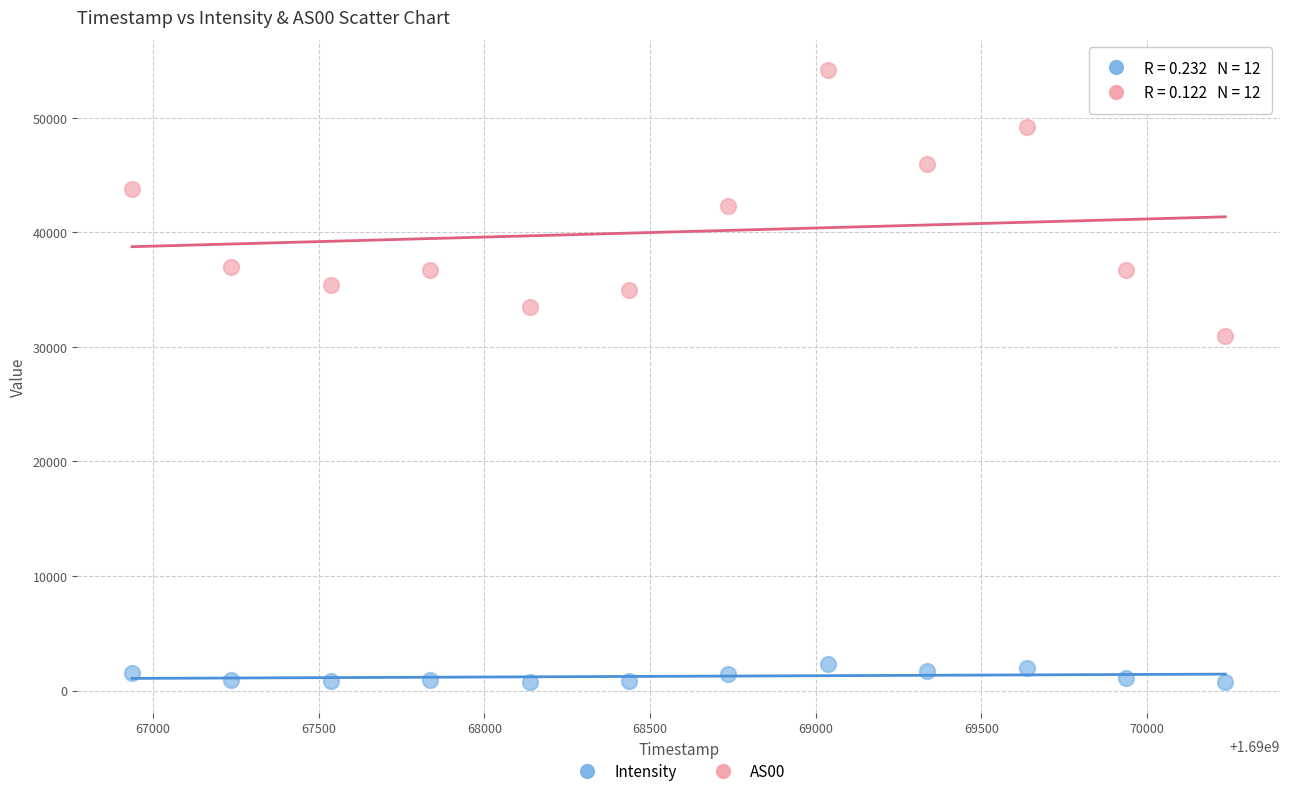

Which series reaches the minimum Y coordinate?

Intensity